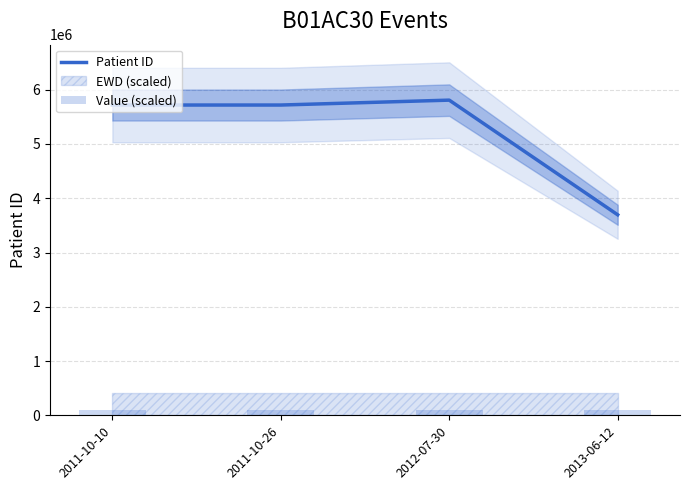

Reading left to right, list all the values displayed in this chart.

Patient ID: 5717961	5717961	5808245	3695180
Value (scaled): 100000	100000	100000	100000